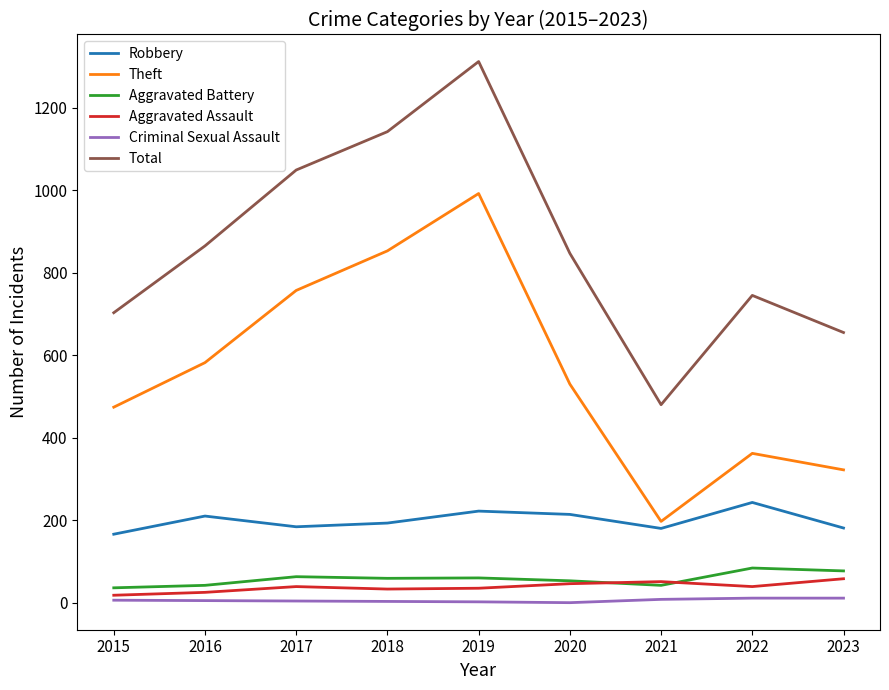

True or false: Theft has a value of 1156 at 2017.

False